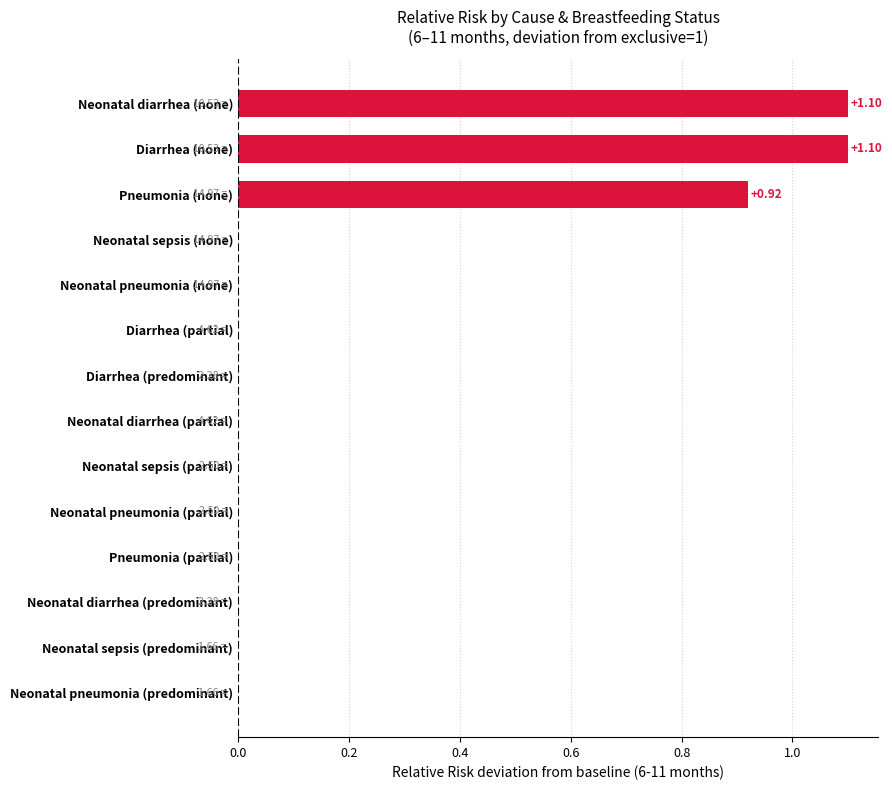

What is the change in value from Neonatal diarrhea (predominant) to Diarrhea (none)?

+1.1